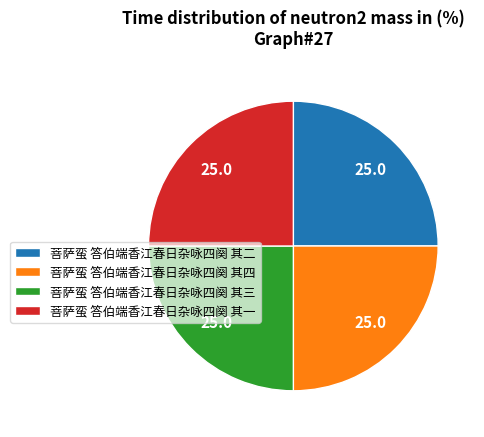

Approximately how many times larger is the value at 菩萨蛮 答伯端香江春日杂咏四阕 其三 compared to 菩萨蛮 答伯端香江春日杂咏四阕 其二?

1.0